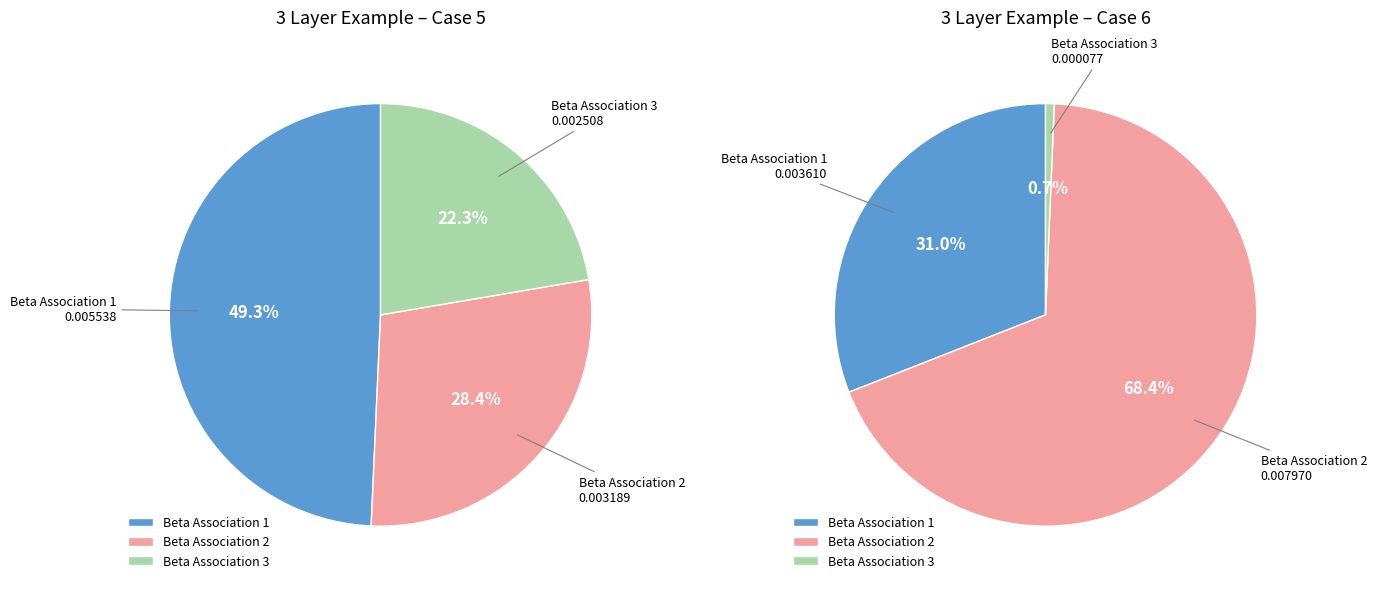

Is it true that Beta Association 1 Estimated th is 36% of the pie?

False